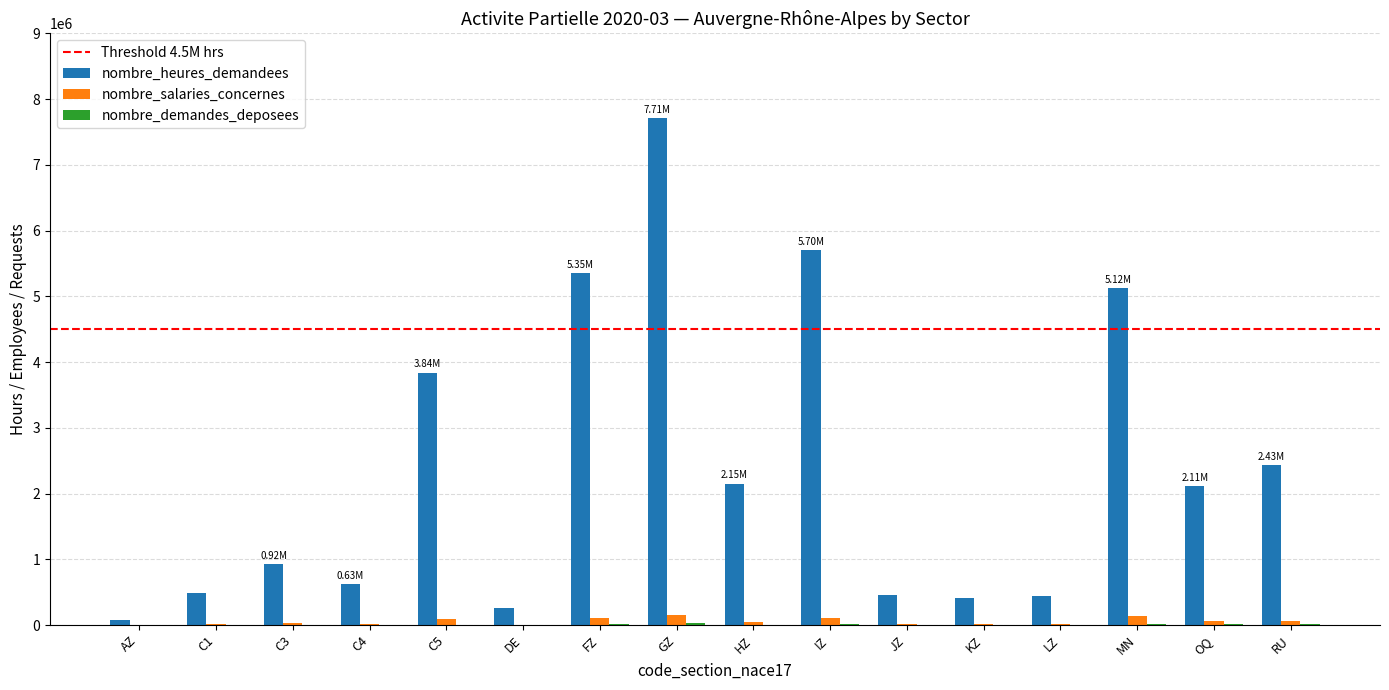

Which series changed the most between FZ and JZ?

nombre_heures_demandees